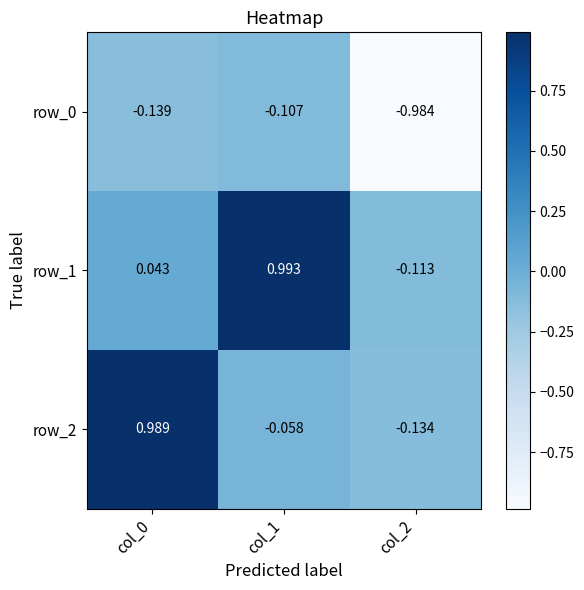

Is the value of row_0 at col_1 greater than the value of row_2 at col_0?

No